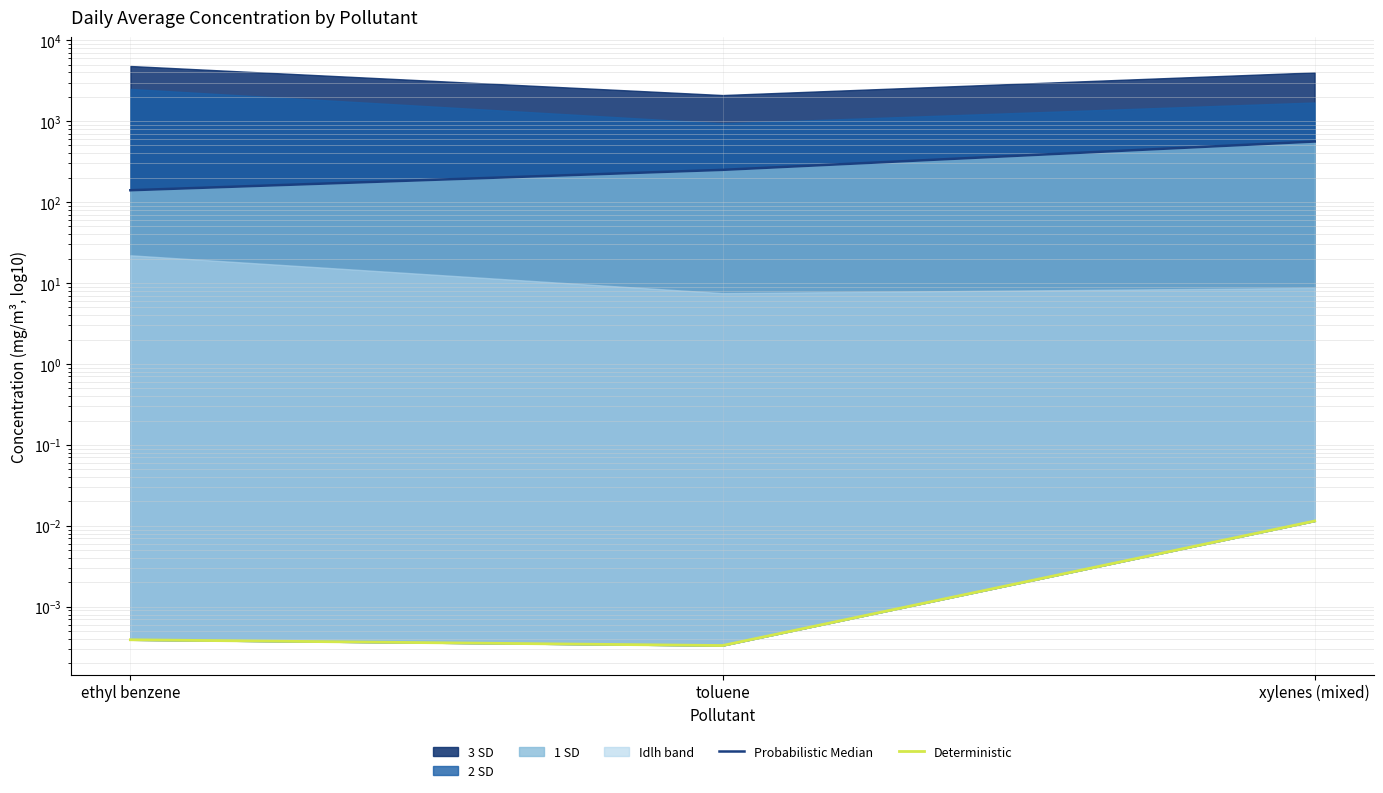

What is the difference between the maximum and minimum values in the Probabilistic Median series?

420.0